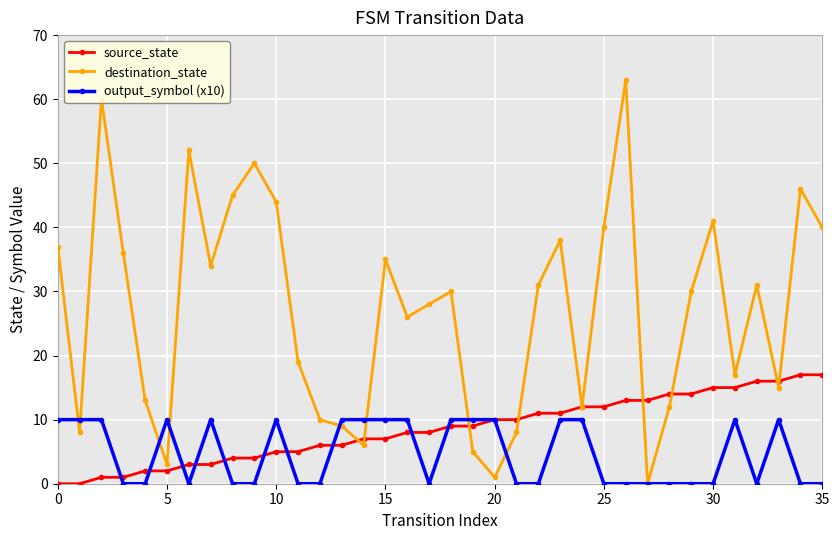

True or false: output_symbol (x10) has more than 2 interior local peaks.

True